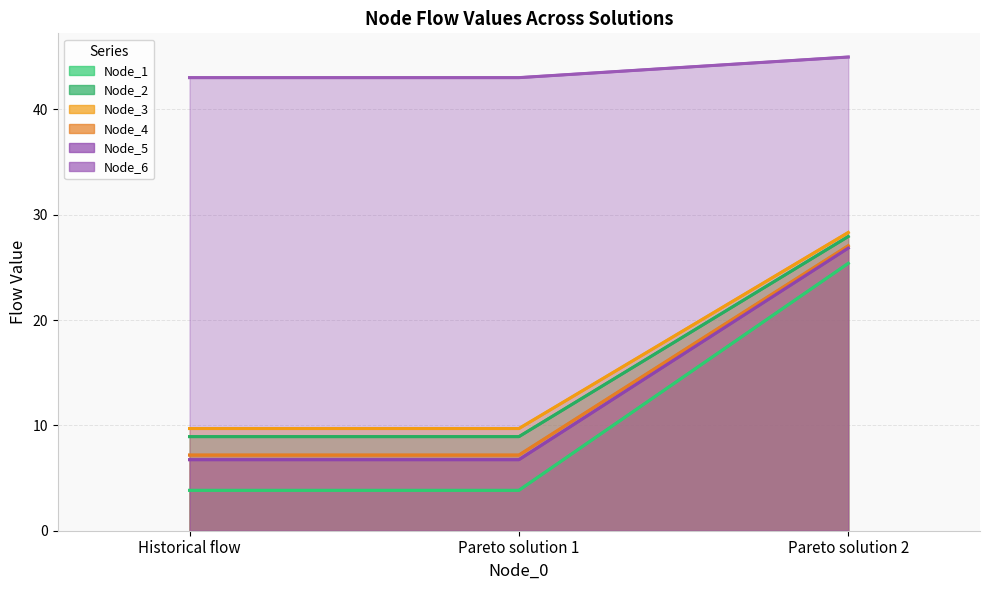

What position from the left is Pareto solution 1?

2